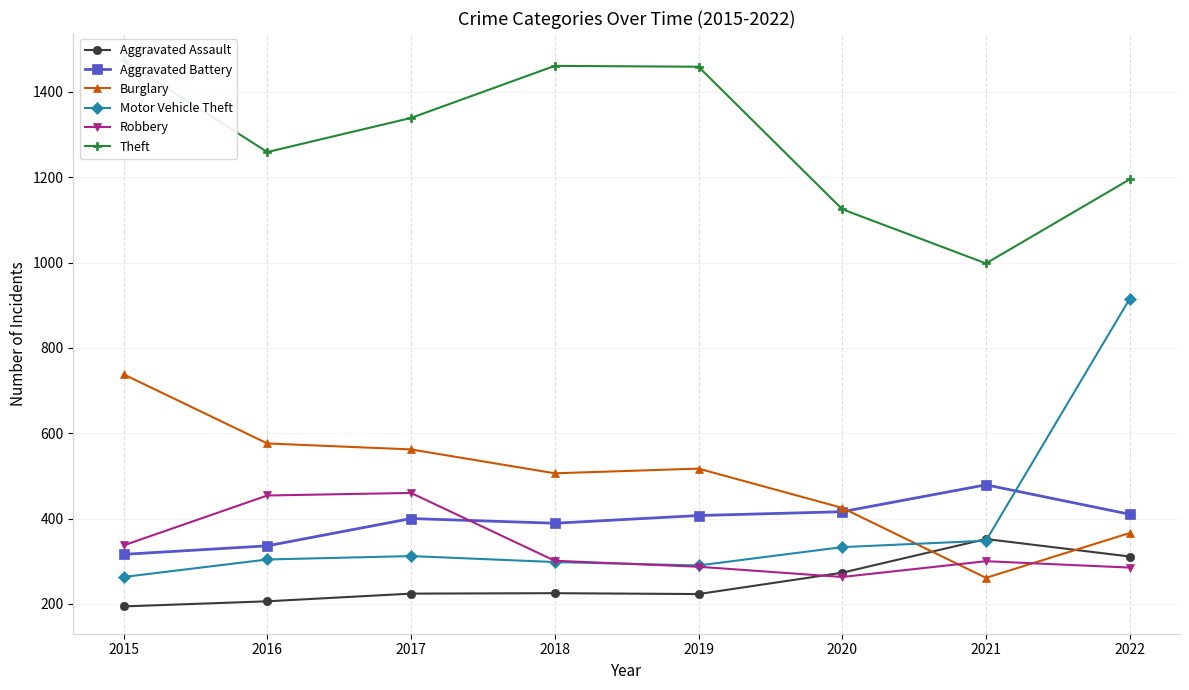

How many distinct data groups are displayed?

6